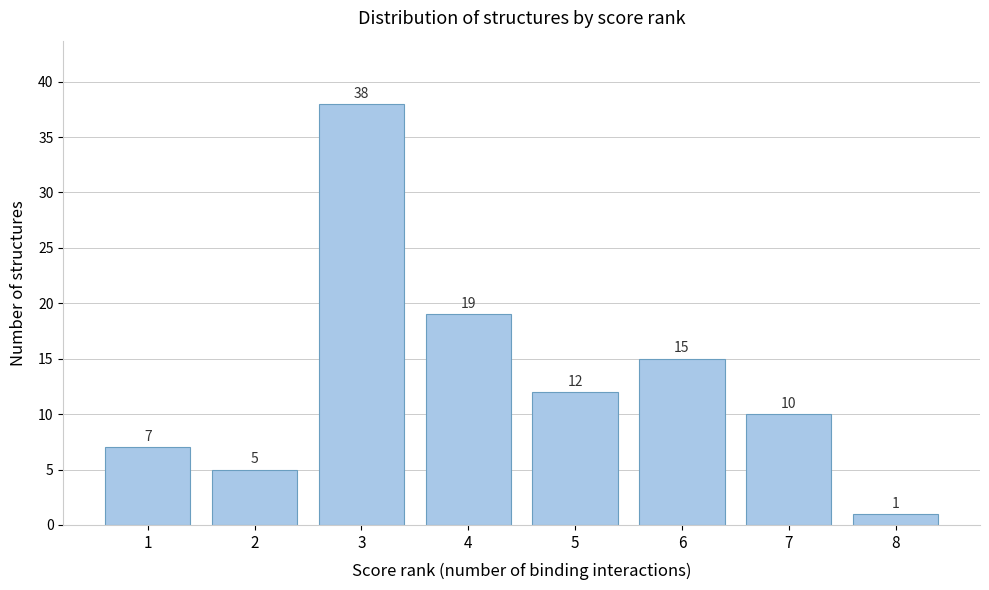

Reading left to right, list all the values displayed in this chart.

7	5	38	19	12	15	10	1